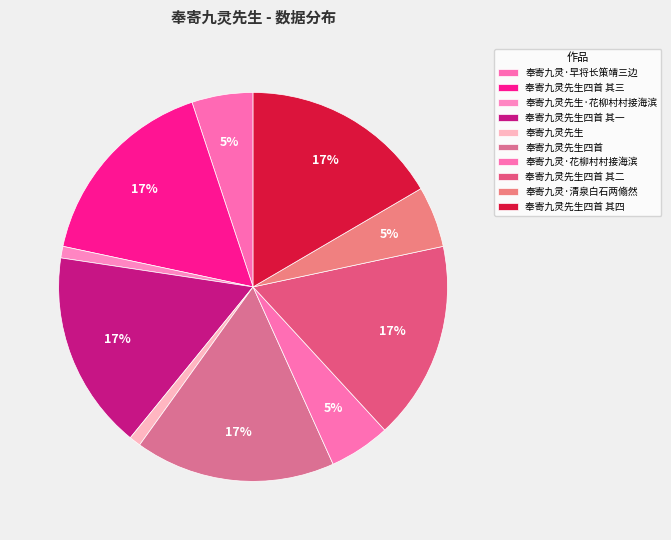

What is the largest slice in the pie chart?

奉寄九灵先生四首